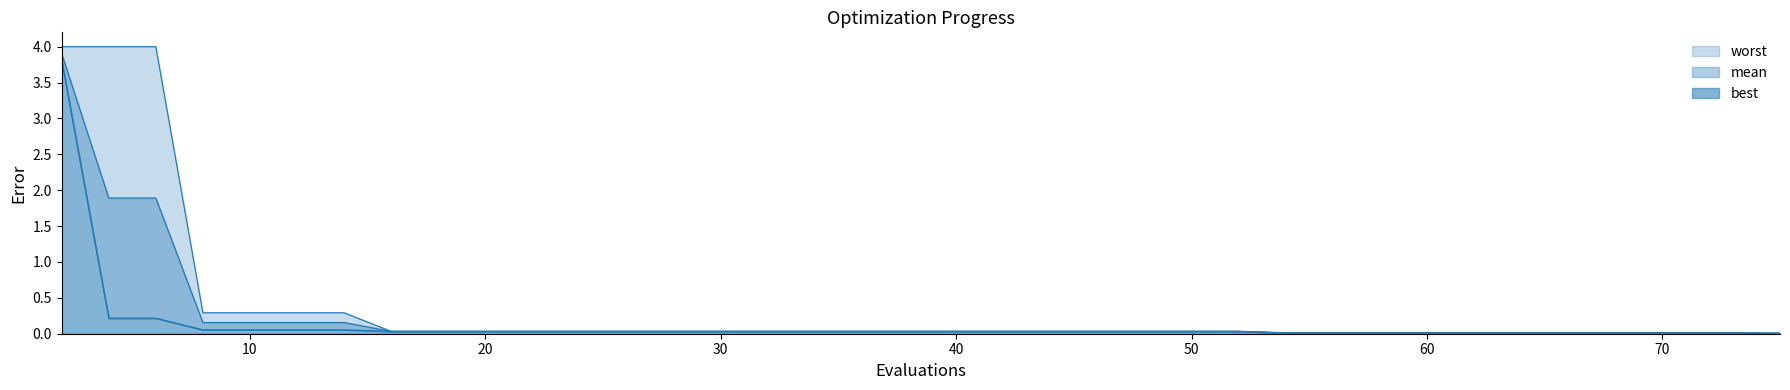

At which category is the sum across all series the highest?

2